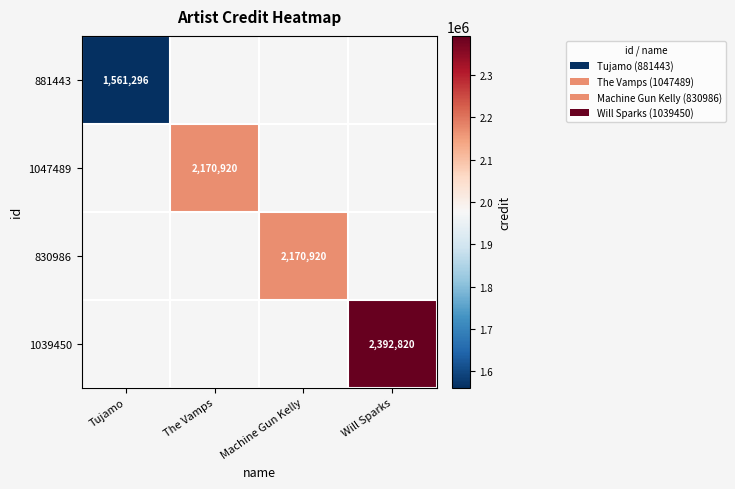

Is it true that 830986 equals 2170920 at Machine Gun Kelly?

True